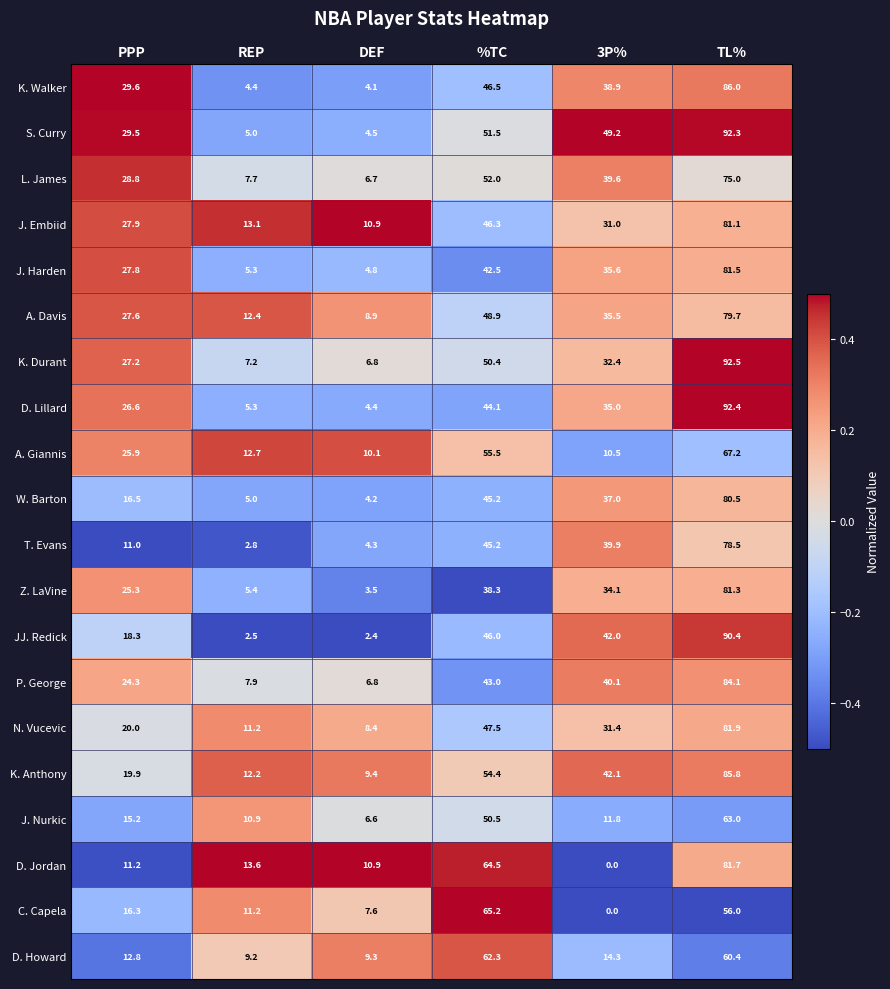

What is the difference between the maximum and second lowest values in the N. Vucevic series?

70.7